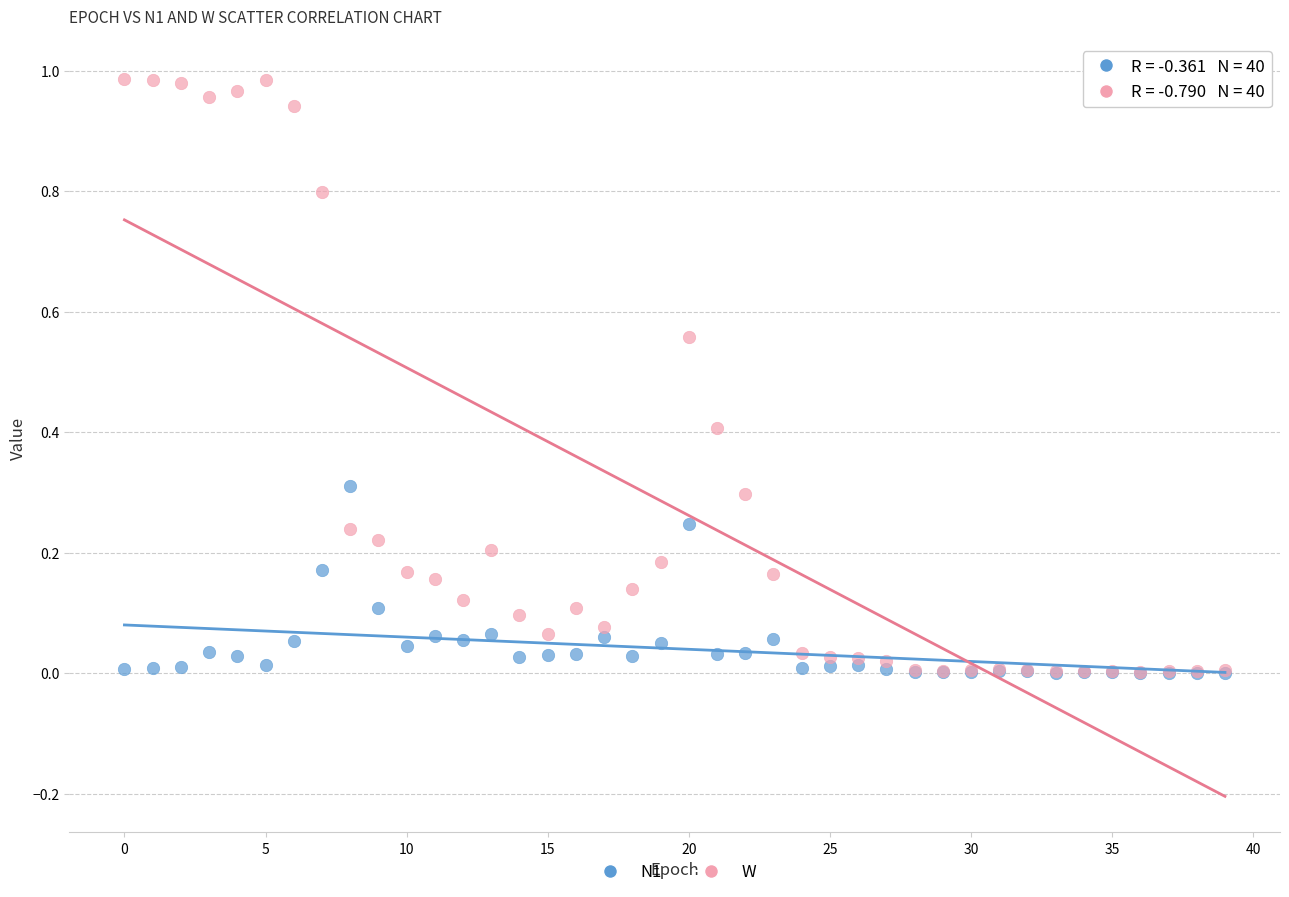

Which series has the widest spread of Y values?

W